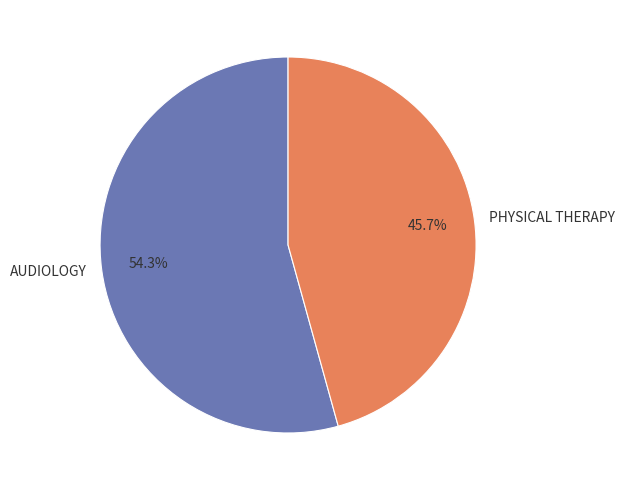

Rank the categories by value from lowest to highest.

PHYSICAL THERAPY, AUDIOLOGY